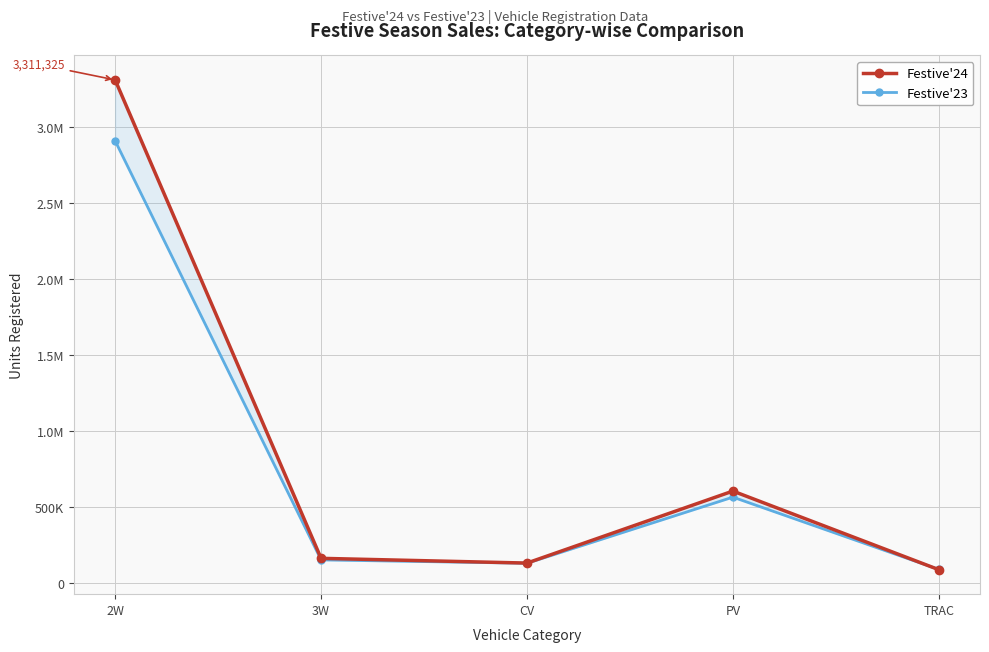

How many data points in Festive'23 are above 149764?

2